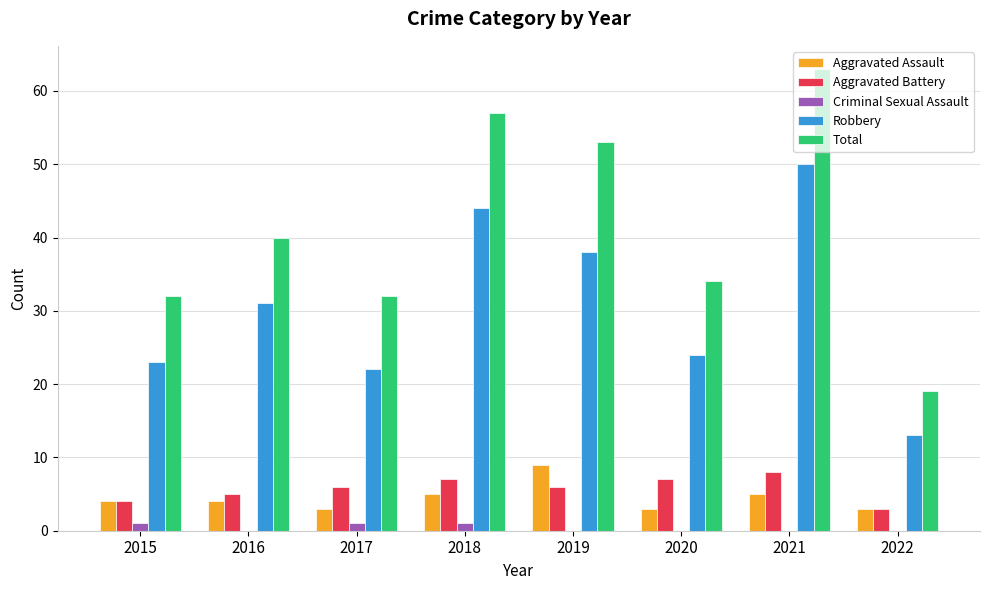

What is the sum of the Total values at 2020 and 2021?

97